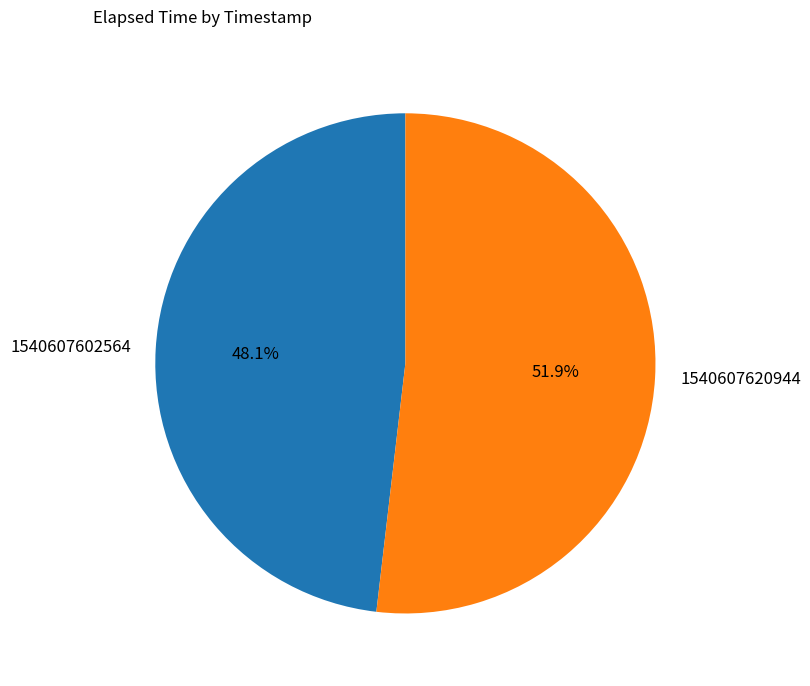

Is it true that 1540607620944 is 52% of the pie?

True